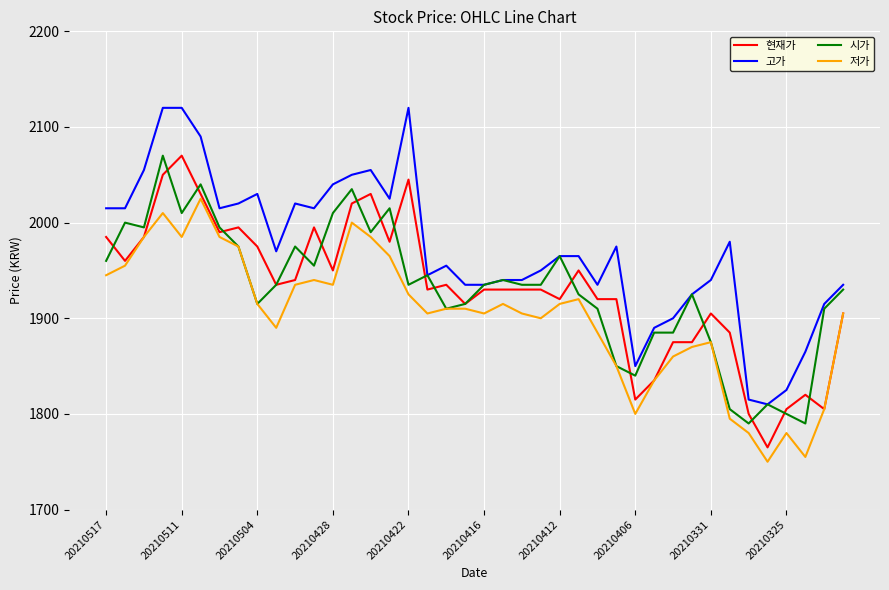

What is the smallest value displayed?

1750